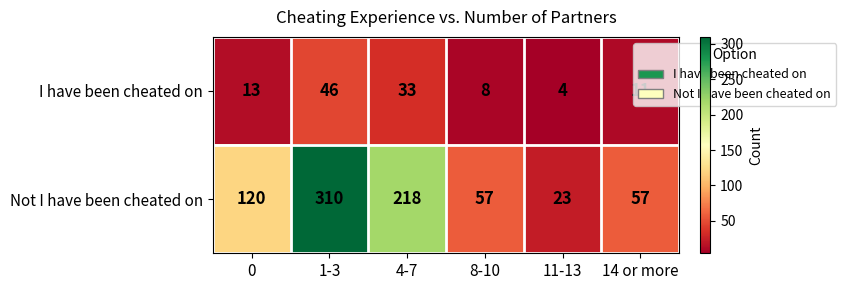

The I have been cheated on series shows 12 at 8-10. True or false?

False